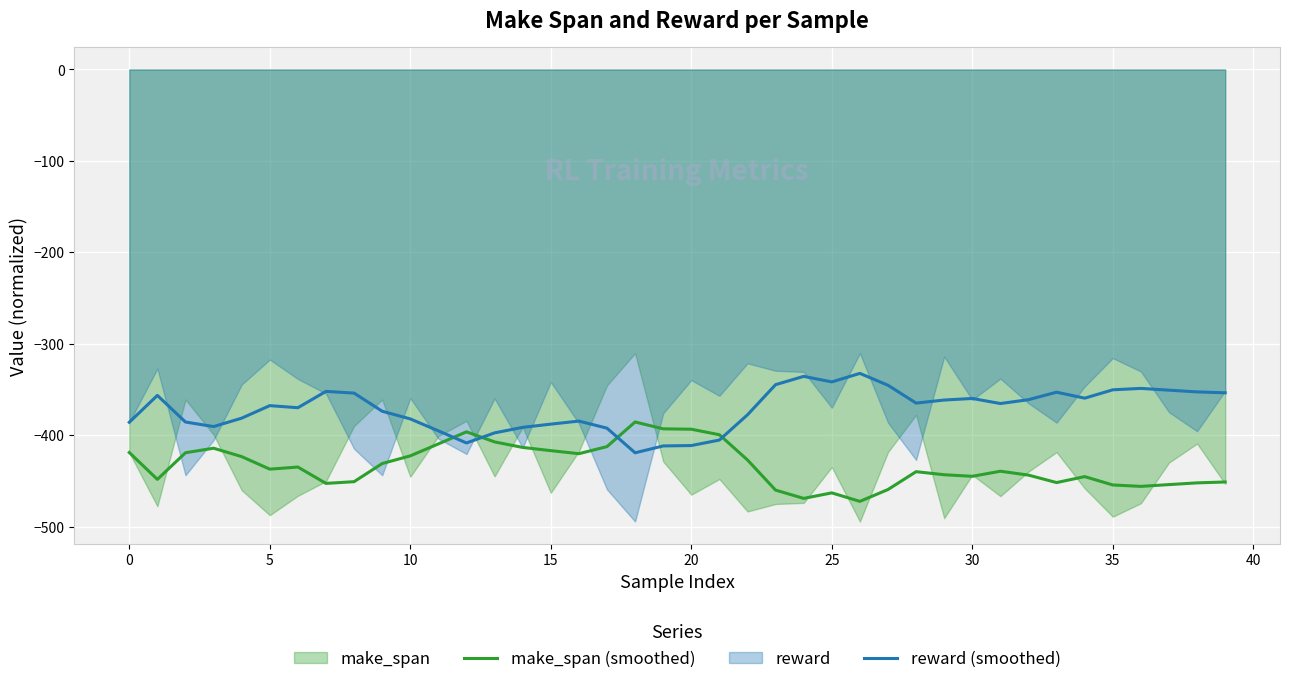

How many intersections are there between make_span (smoothed) and reward (smoothed)?

4